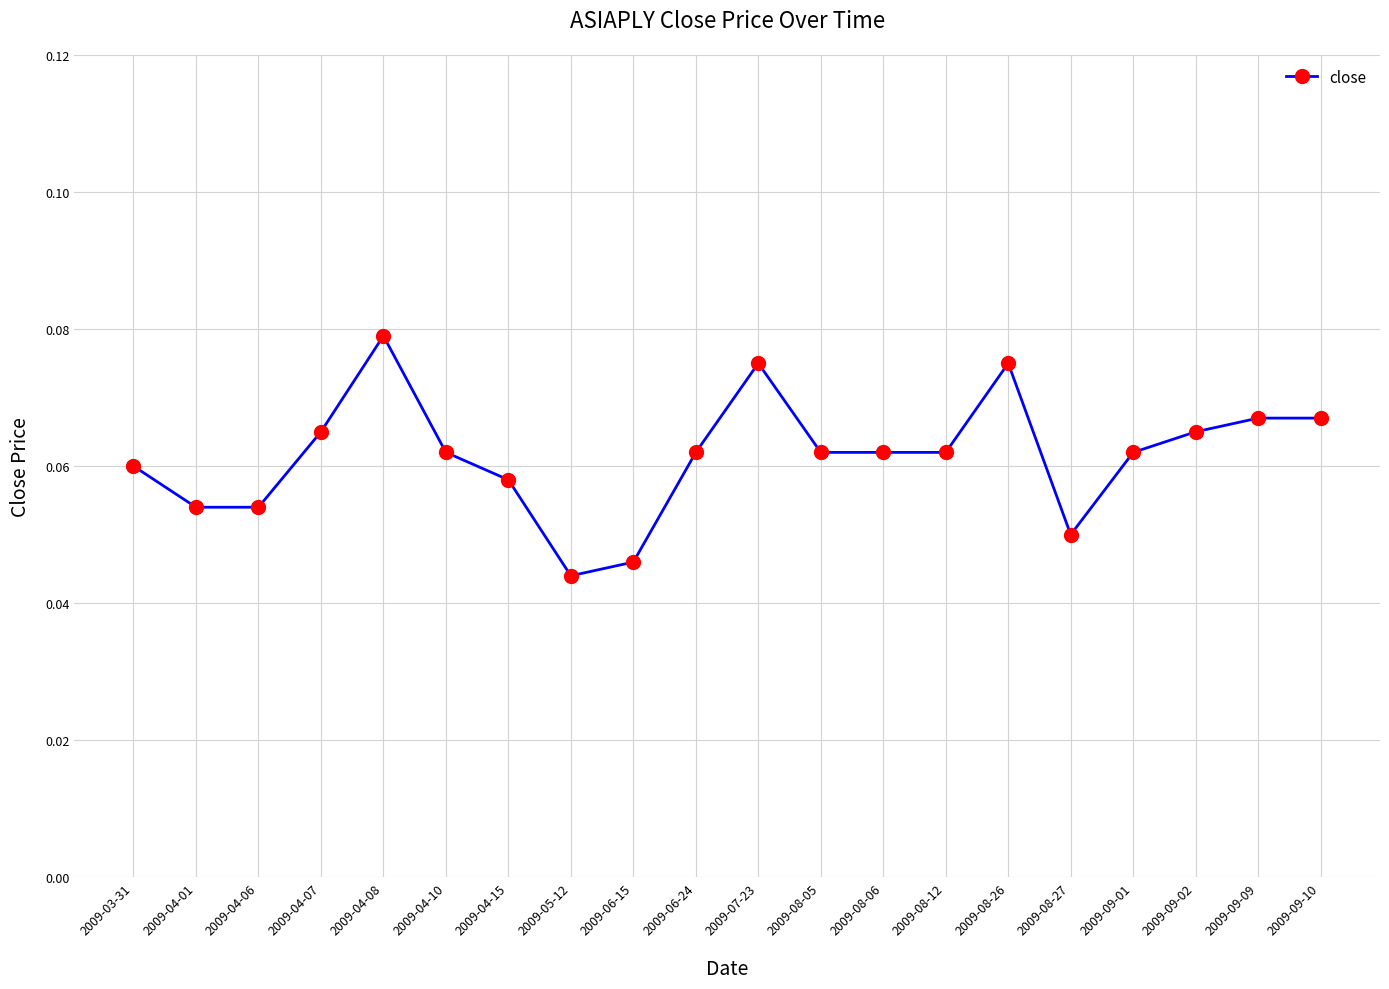

Where is the first local maximum?

2009-04-08